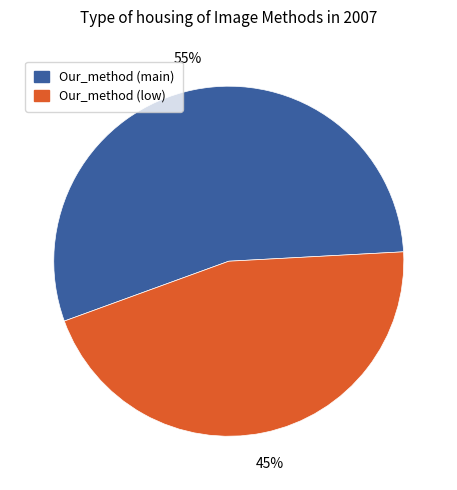

True or false: Our_method (low) accounts for 55% of the total.

False